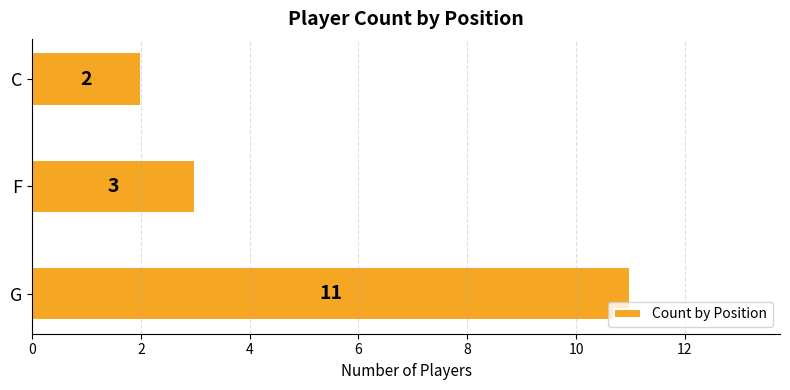

What is the sum of all values?

16